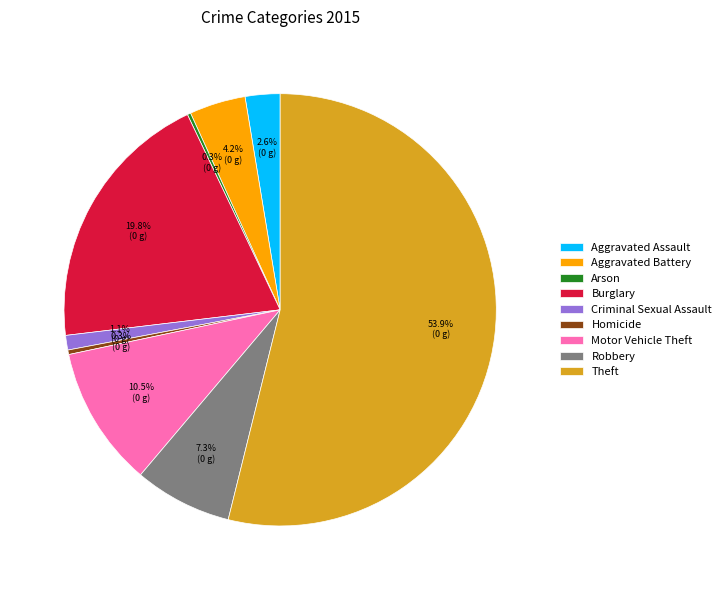

To the nearest percent, what portion does Burglary represent?

20%